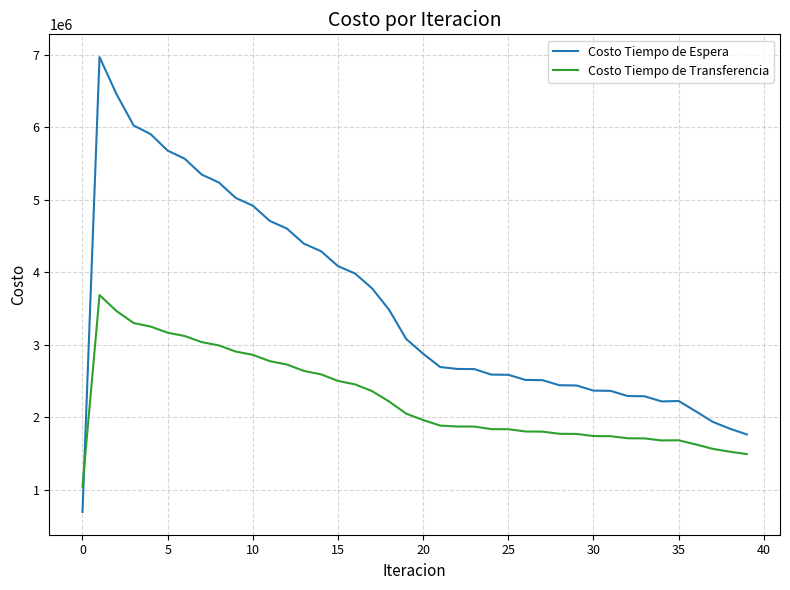

What is the greatest value displayed?

6965147.1